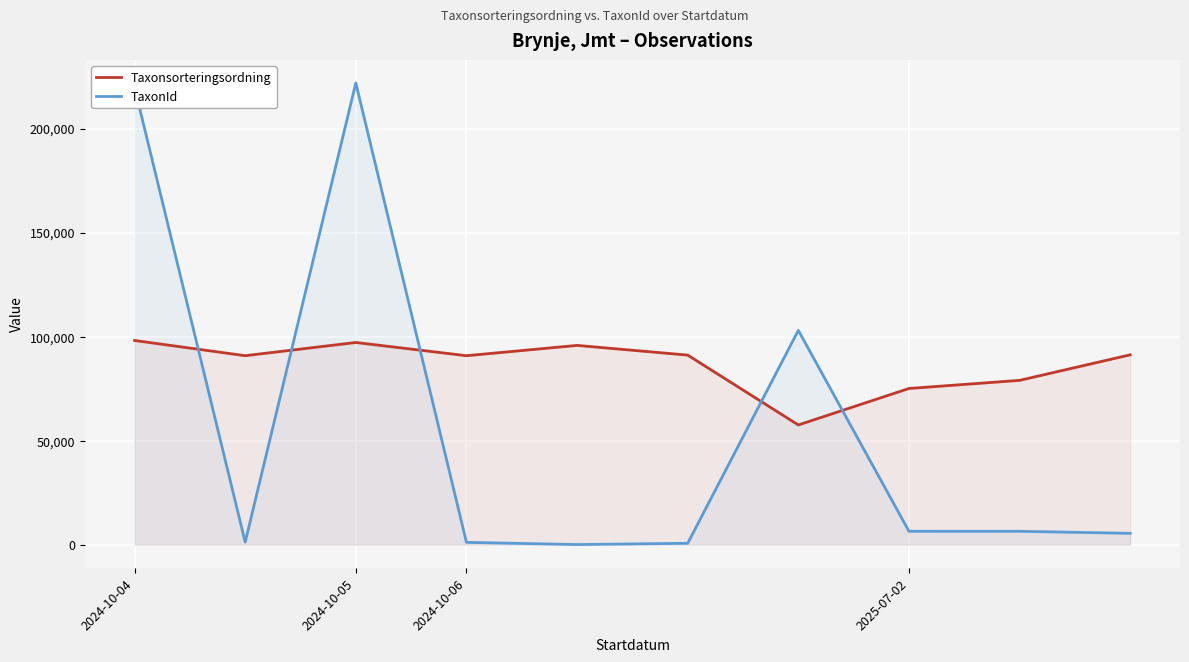

What is the difference between the maximum and second lowest values in the Taxonsorteringsordning series?

23079